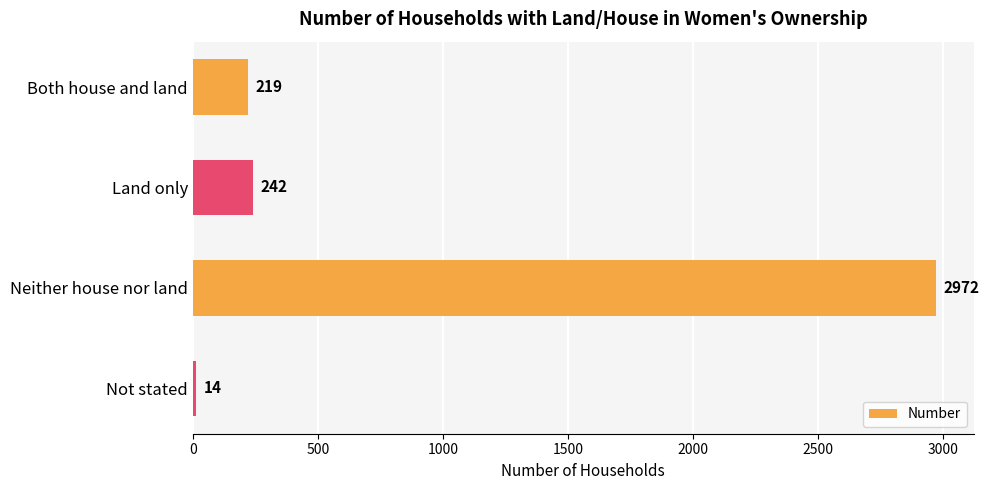

Reading bottom to top, what are all the values shown in this chart?

14	2972	242	219